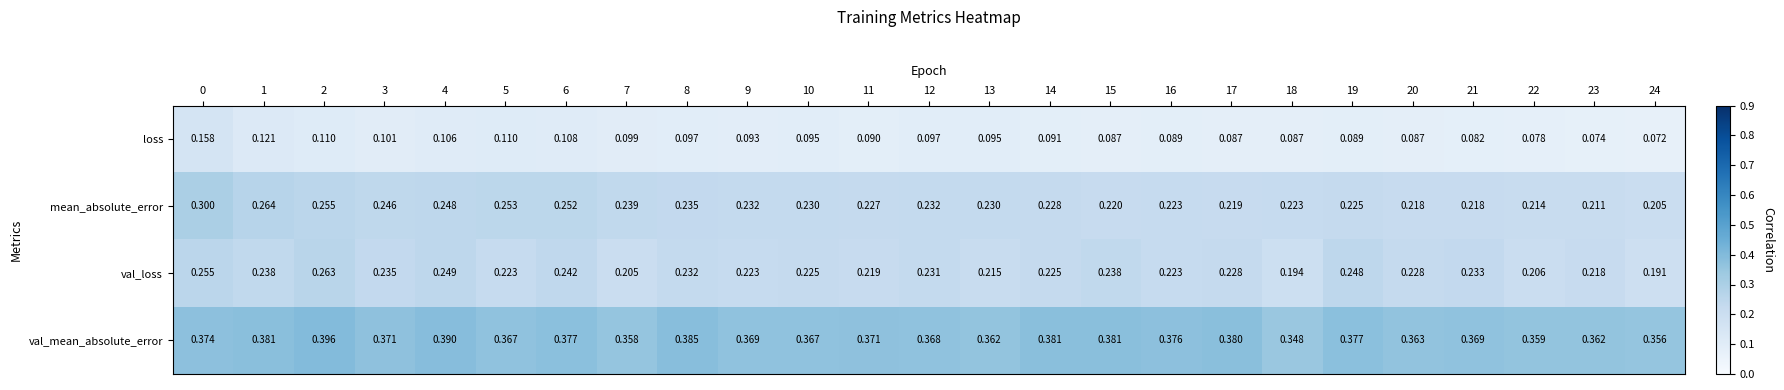

What is the spread (max minus min) of values at 24?

0.3